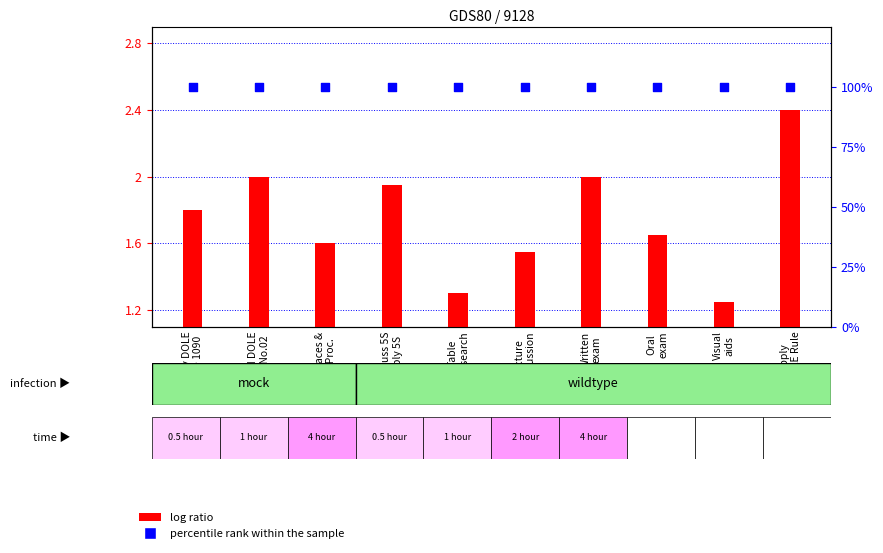

Is the value of percentile rank within the sample at Workplaces &
Work Proc. greater than the value of log ratio at Apply DOLE
Rule 1090?

Yes